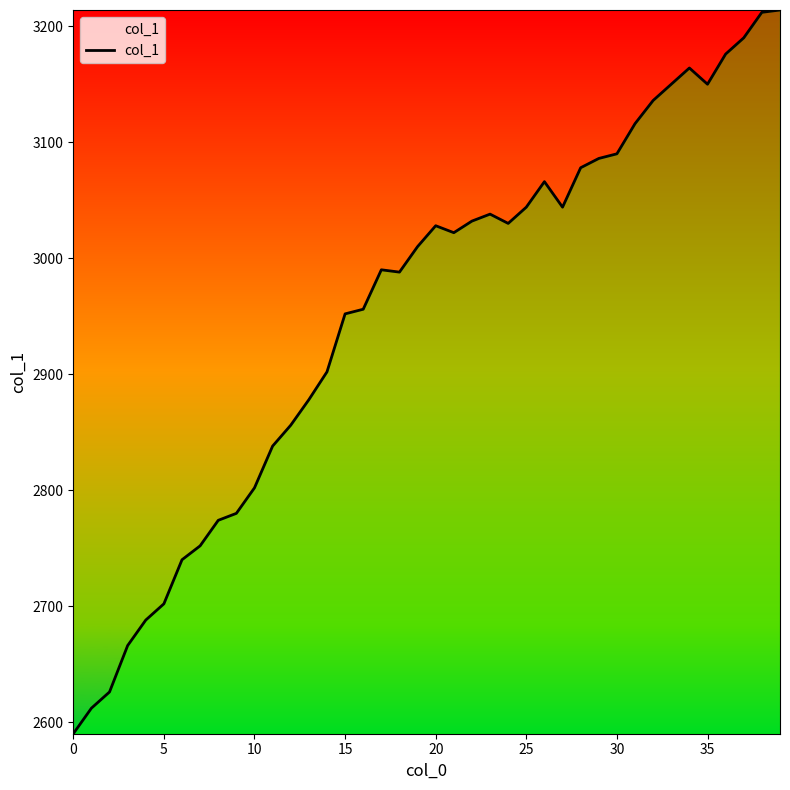

What is the difference between the maximum and minimum values?

624